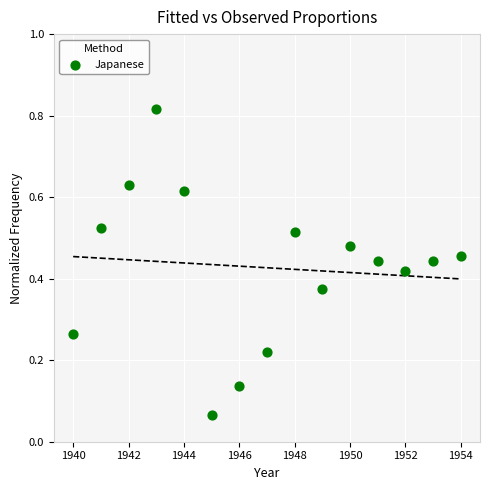

What is the range of X values (max minus min)?

14.0